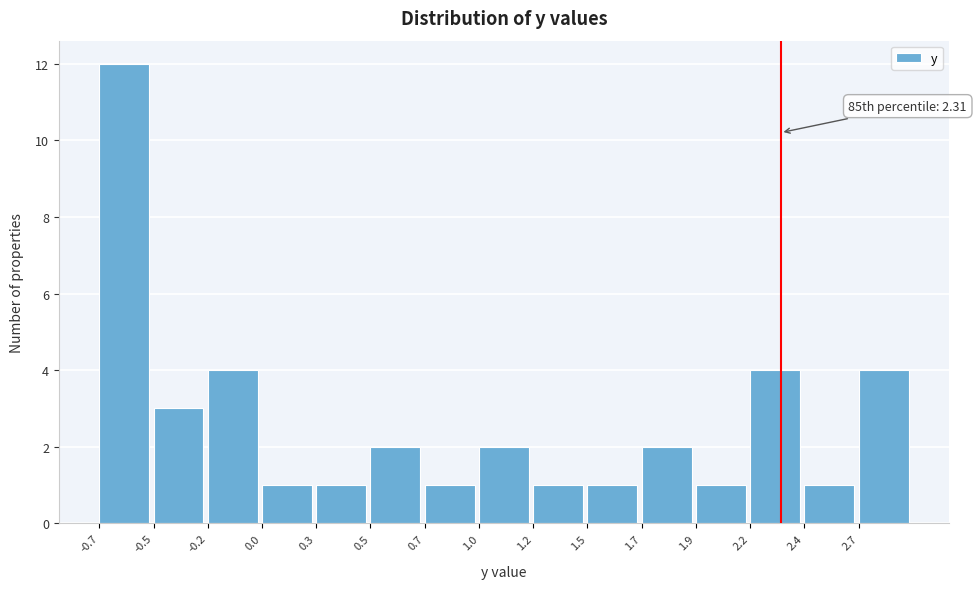

Reading left to right, list all the values displayed in this chart.

12	3	4	1	1	2	1	2	1	1	2	1	4	1	4